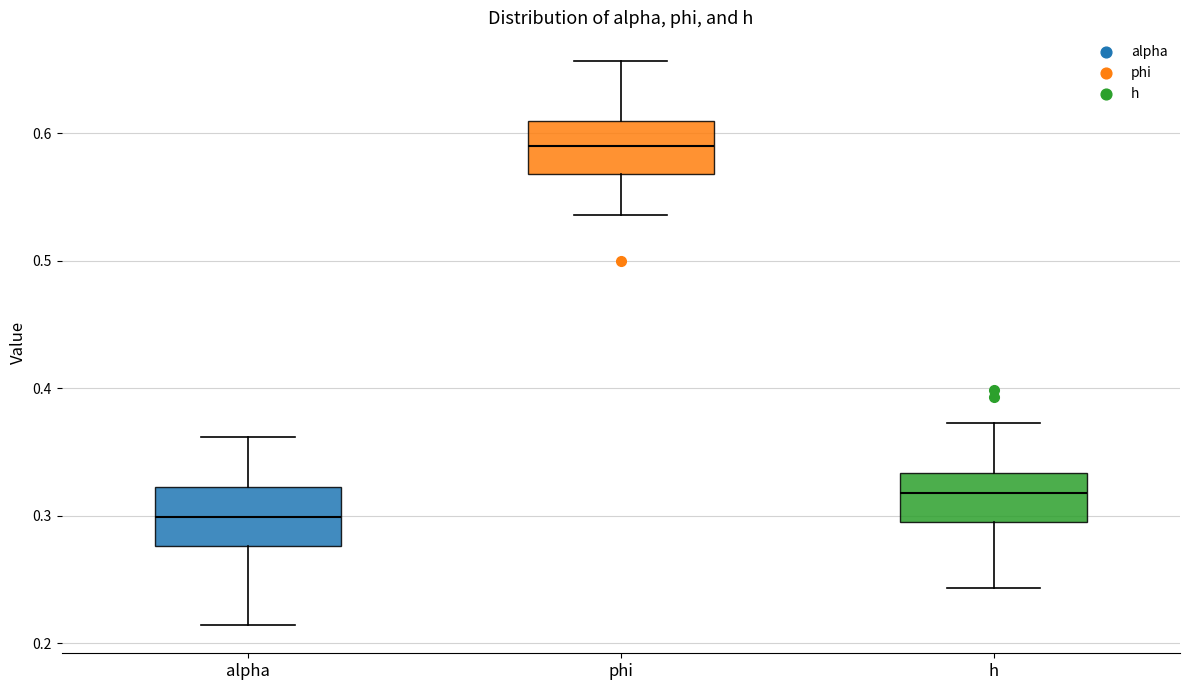

Reading left to right, read every box against the y-axis: the position of its median line, the range the box covers, and the ends of its whiskers. The values are not printed on the chart, so give them approximately, as read against the axis.

alpha: median 0.30, box 0.28 to 0.32, whiskers 0.21 to 0.36
phi: median 0.59, box 0.57 to 0.61, whiskers 0.54 to 0.66
h: median 0.32, box 0.30 to 0.33, whiskers 0.24 to 0.37